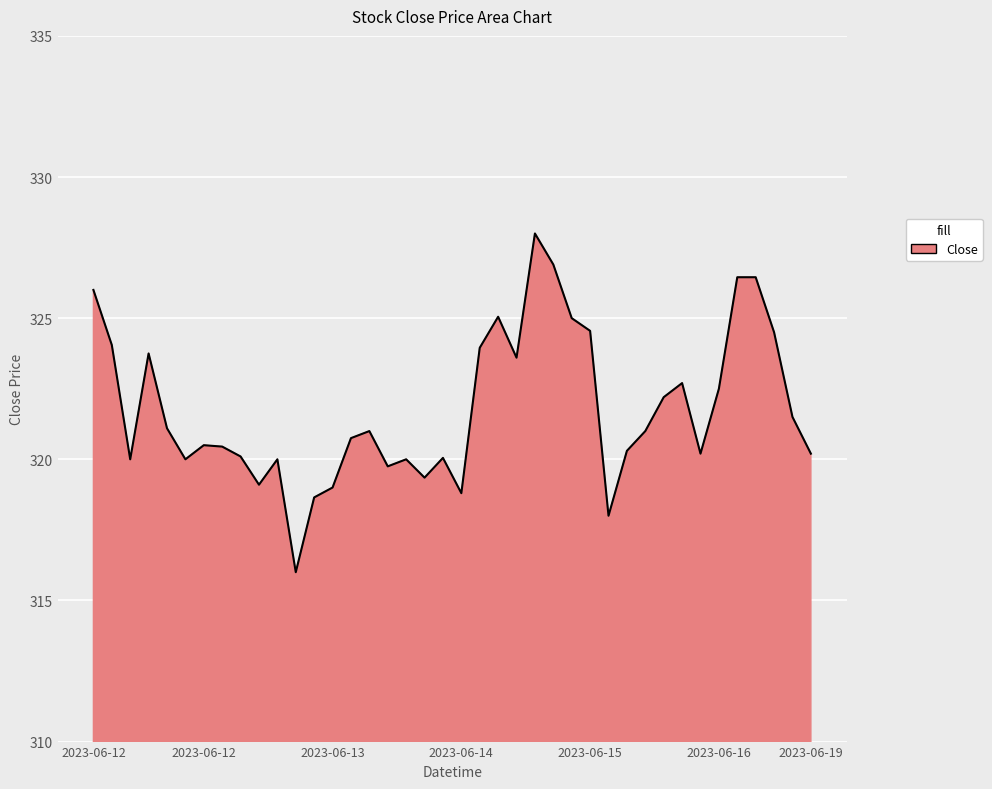

What is the smallest value displayed?

316.0